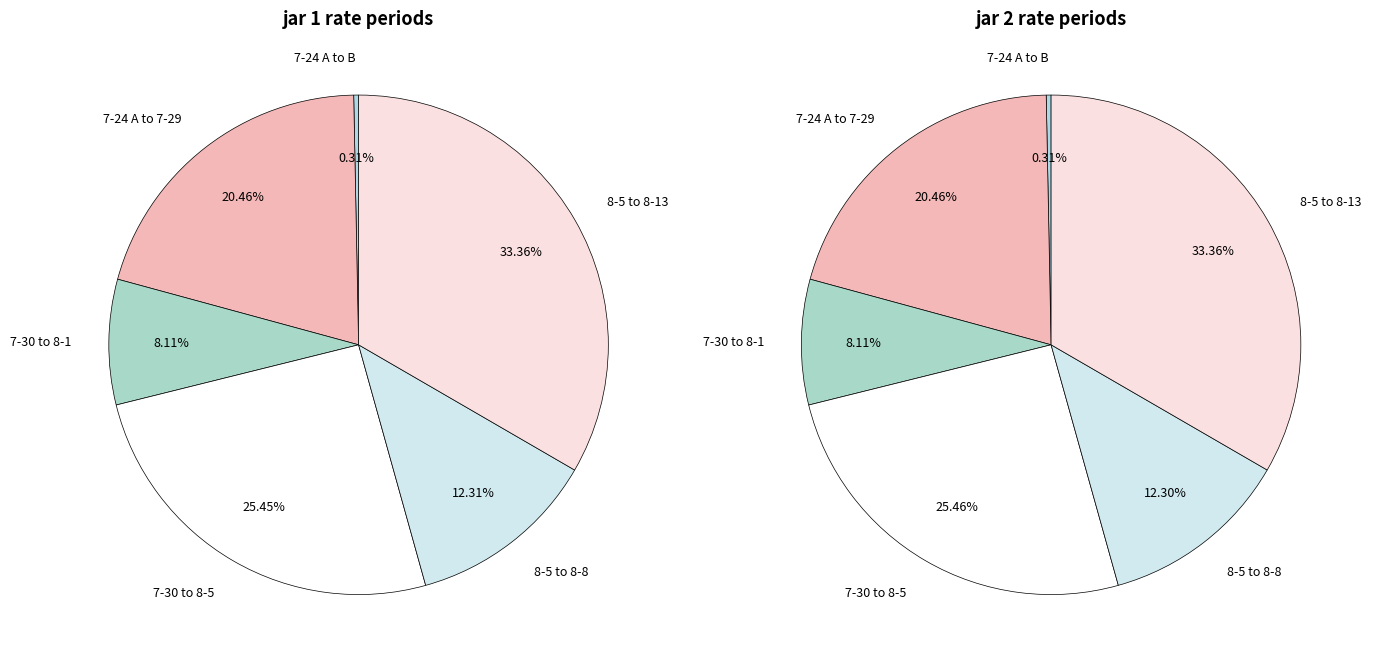

Approximately how many times larger is the value at 7-30 to 8-1 compared to 7-24 A to 7-29?

0.4